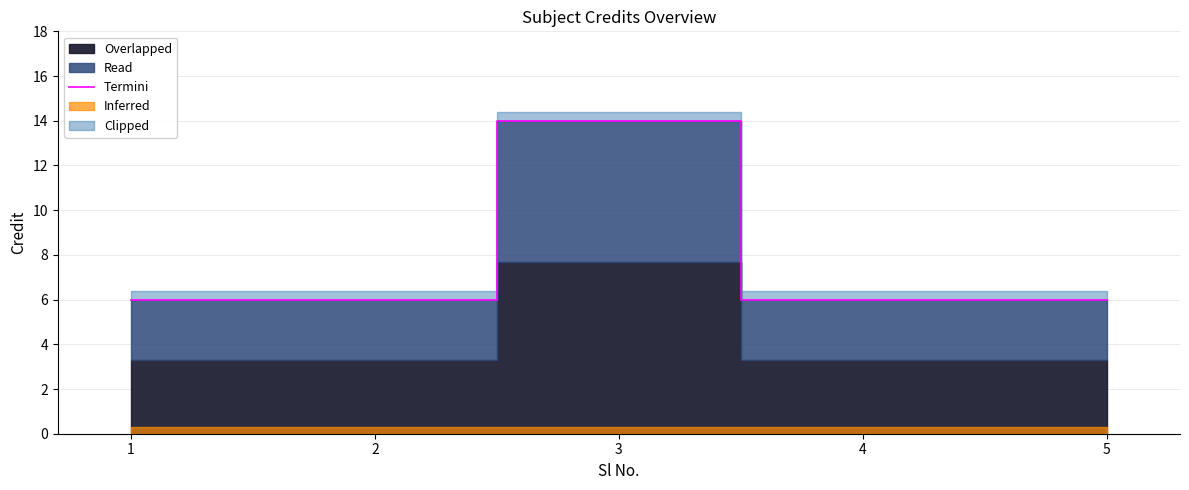

Rank the categories by value from highest to lowest.

3, 1, 2, 4, 5